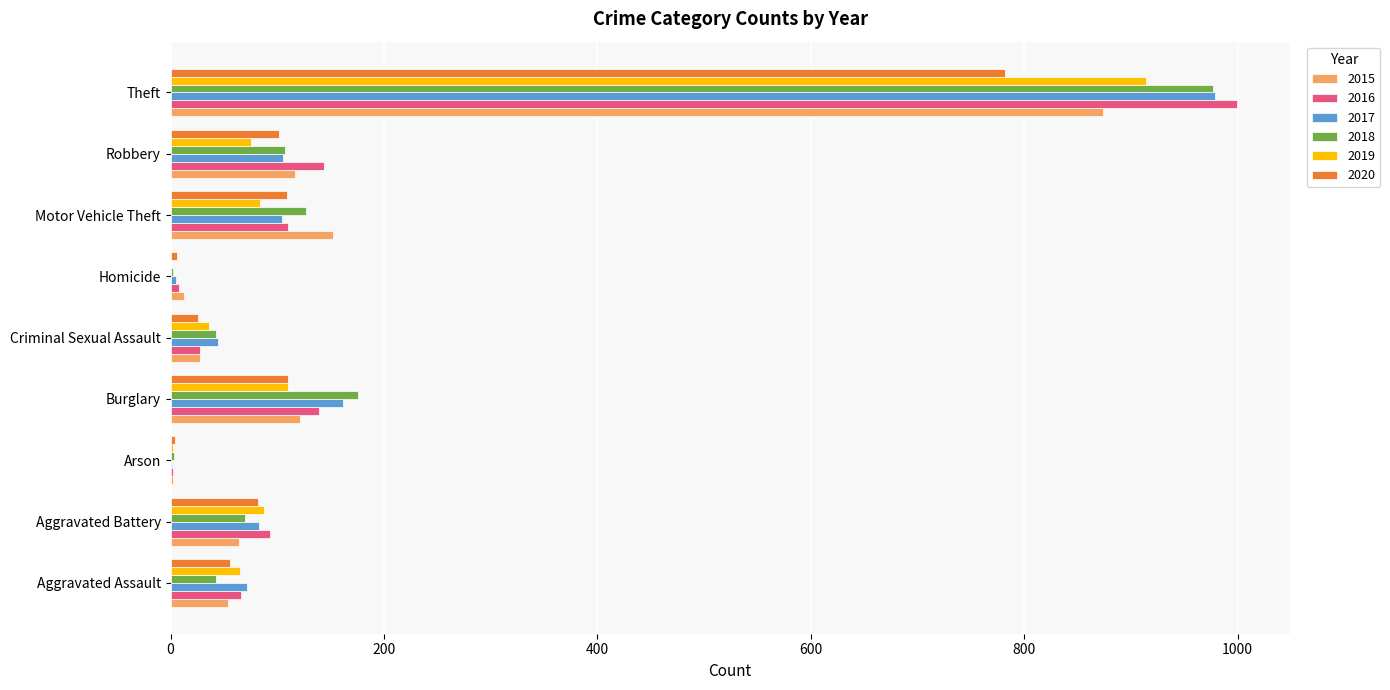

At which label is 2015 closest to 438?

Motor Vehicle Theft